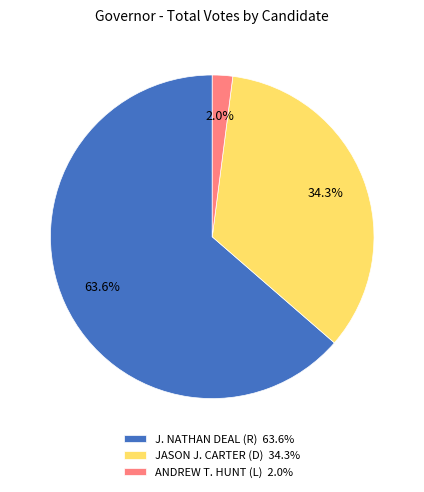

Which slice is the smallest?

ANDREW T. HUNT (L)